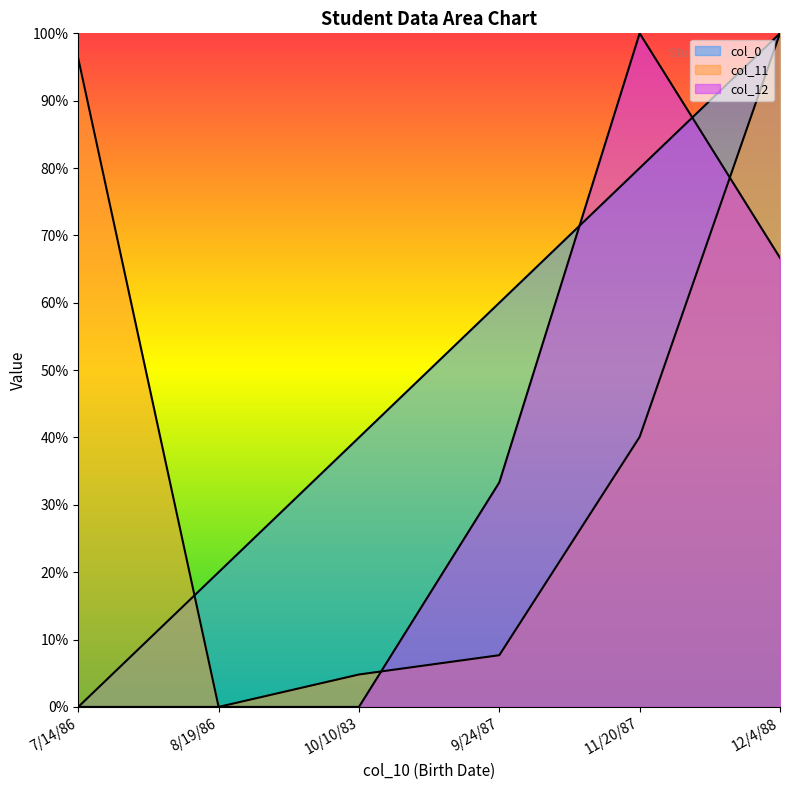

What is the difference between the col_0 values at 7/14/86 and 8/19/86?

20.0